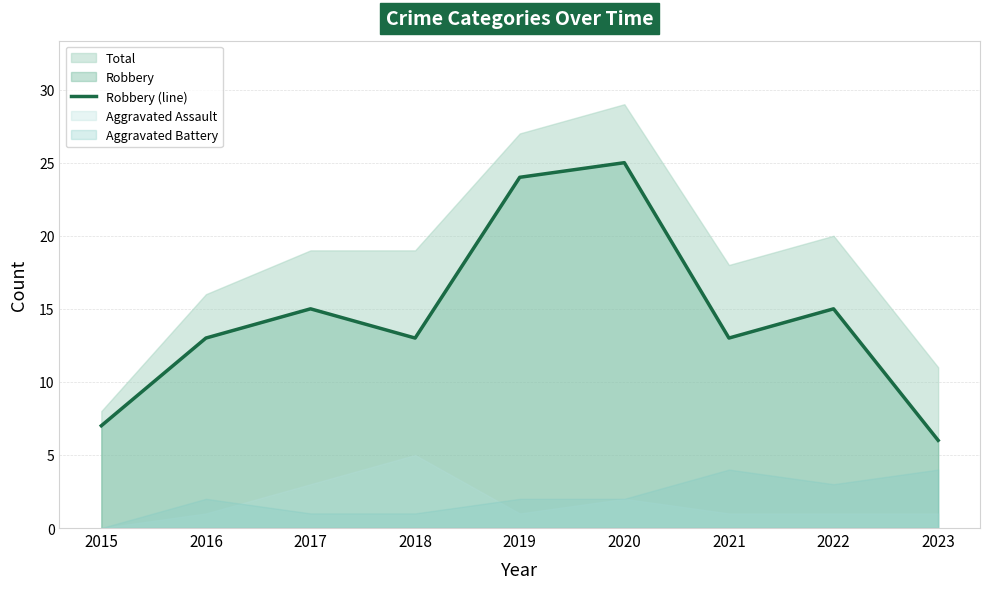

How many lines are shown in the chart?

1